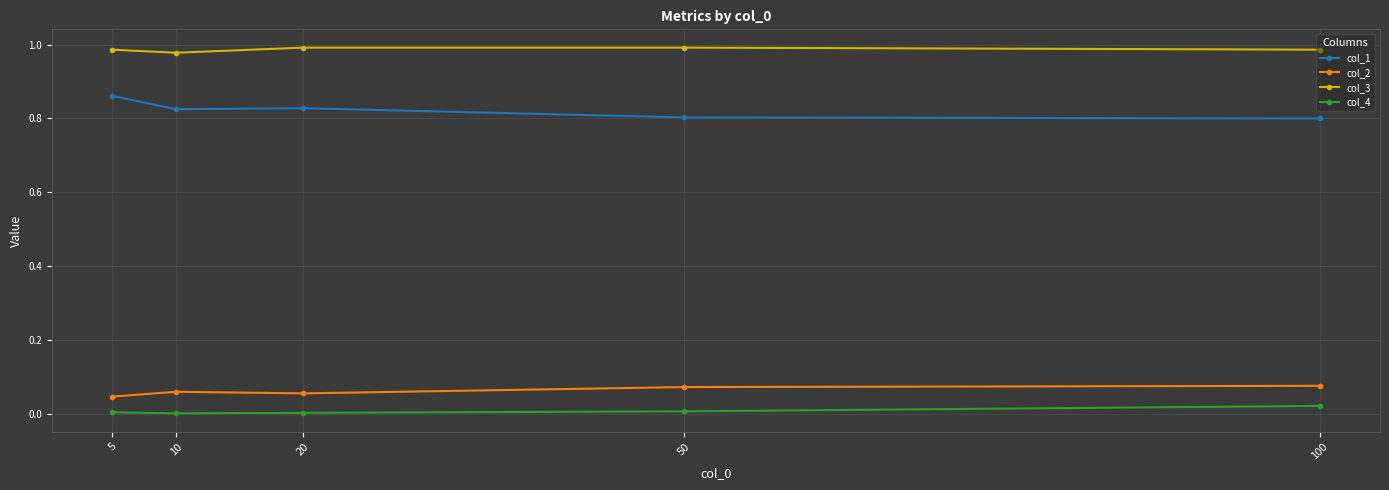

Is it true that col_3 equals 1.0 at 100?

True